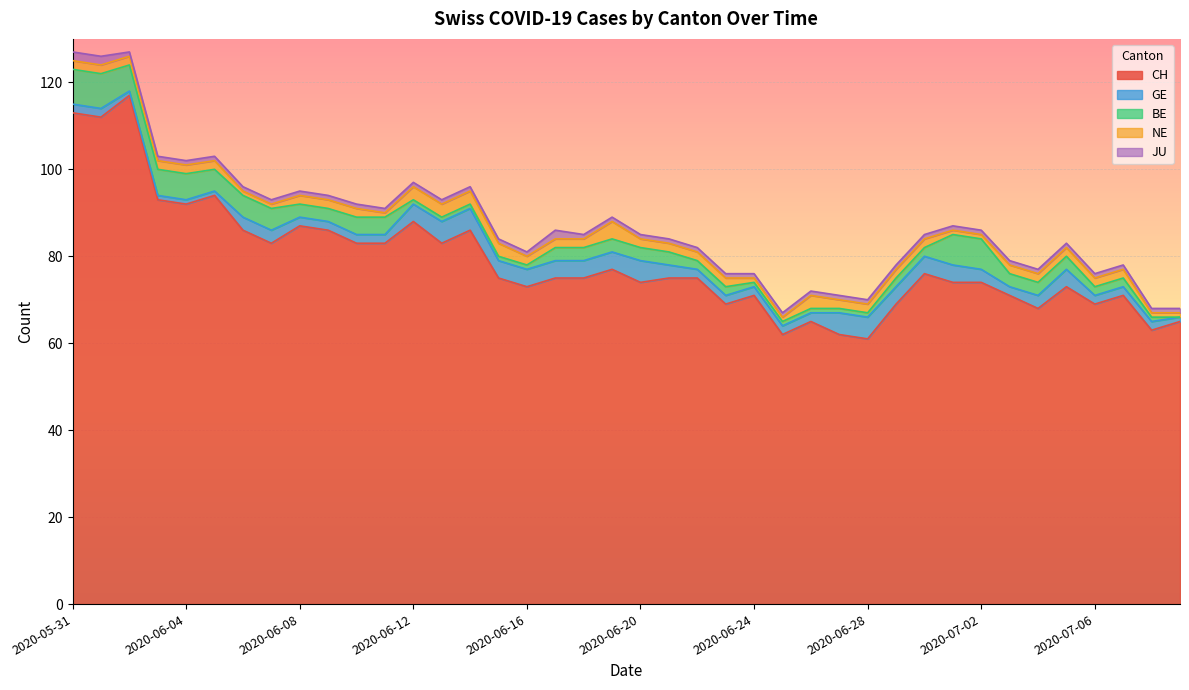

Where does the GE series first go above 3?

12